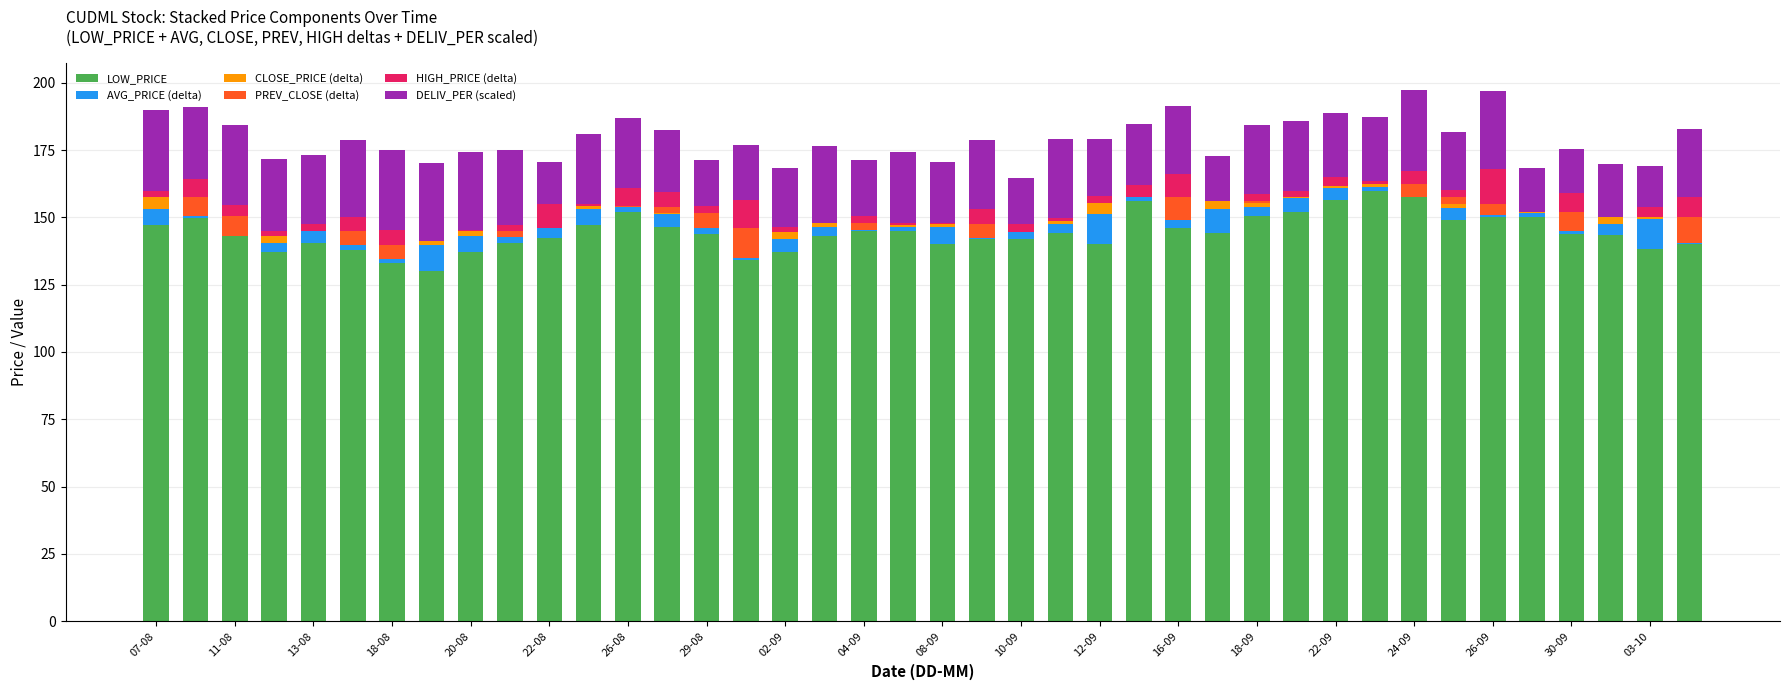

How many bars are there in each group?

6